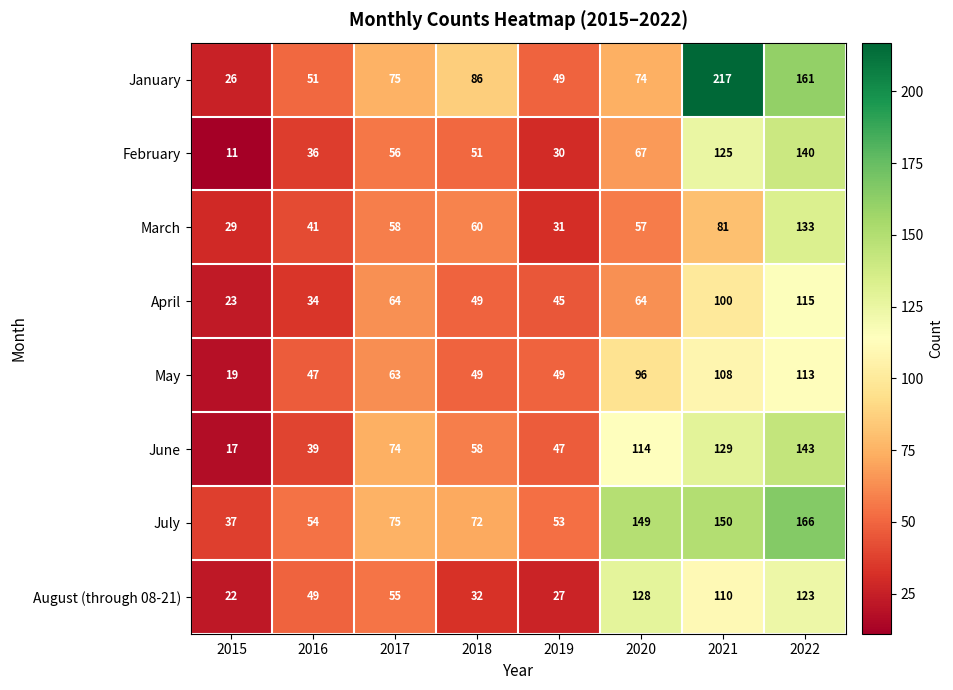

Which series has the largest total across all categories?

July